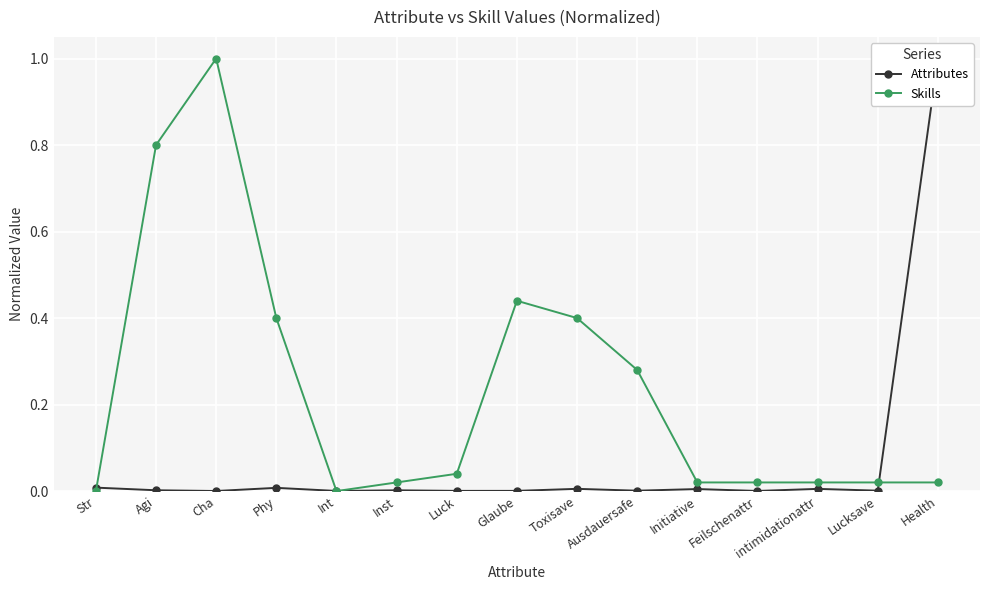

Rank the categories by Attributes value from lowest to highest.

Cha, Int, Feilschenattr, Luck, Glaube, Ausdauersafe, Lucksave, Inst, Agi, Initiative, intimidationattr, Toxisave, Phy, Str, Health